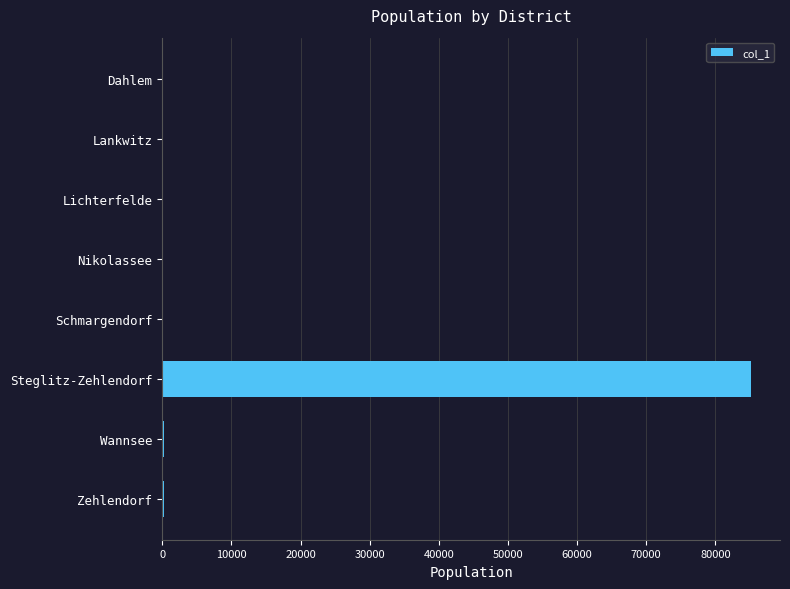

What is the sum of all values?

86252